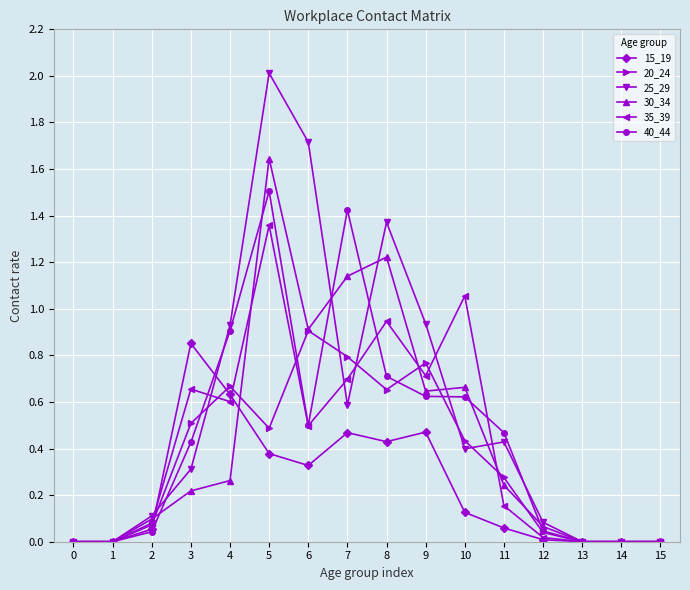

Which series has the largest range (max minus min)?

25_29